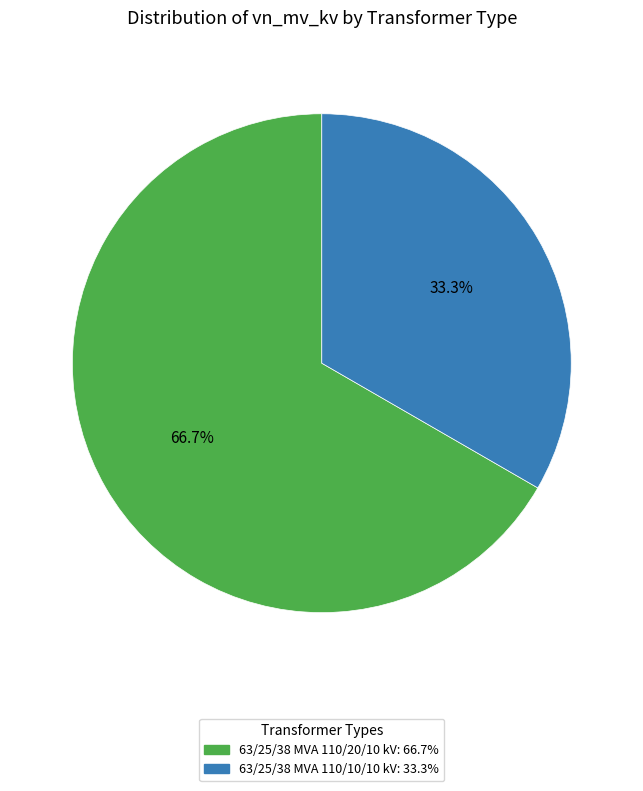

What is the largest slice in the pie chart?

63/25/38 MVA 110/20/10 kV